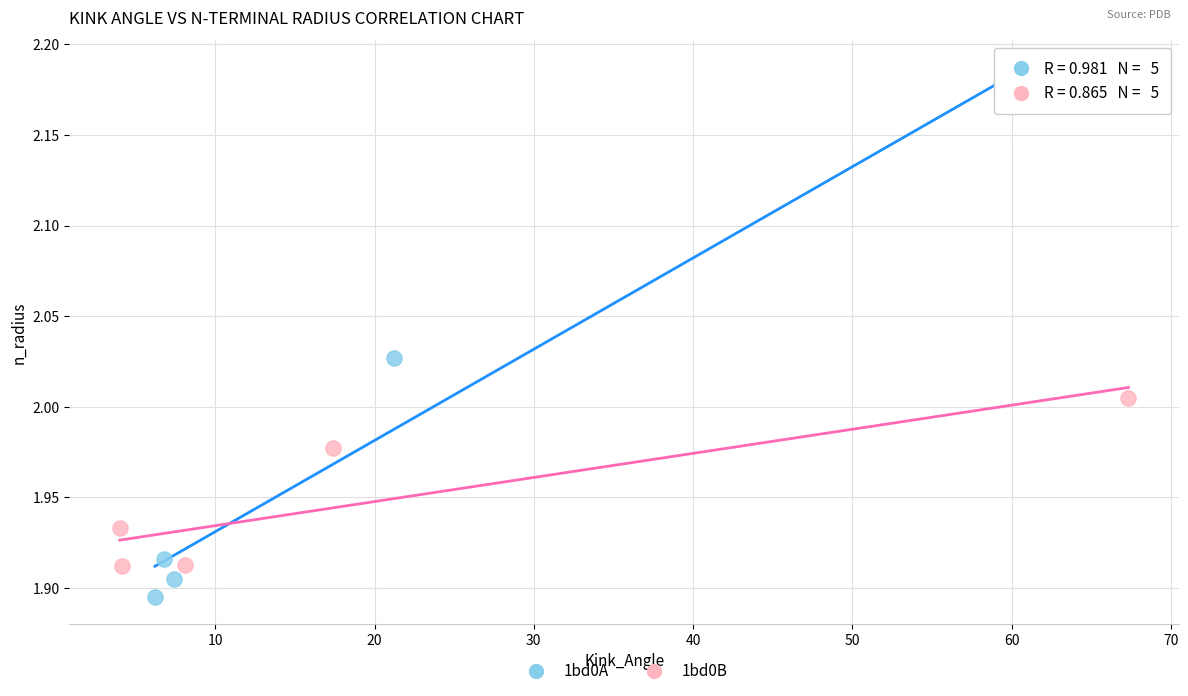

What are all the series names shown in the legend?

1bd0A, 1bd0B